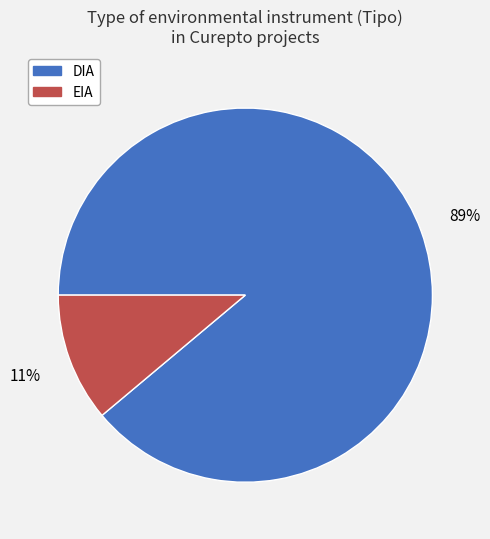

Rank the categories by value from highest to lowest.

DIA, EIA